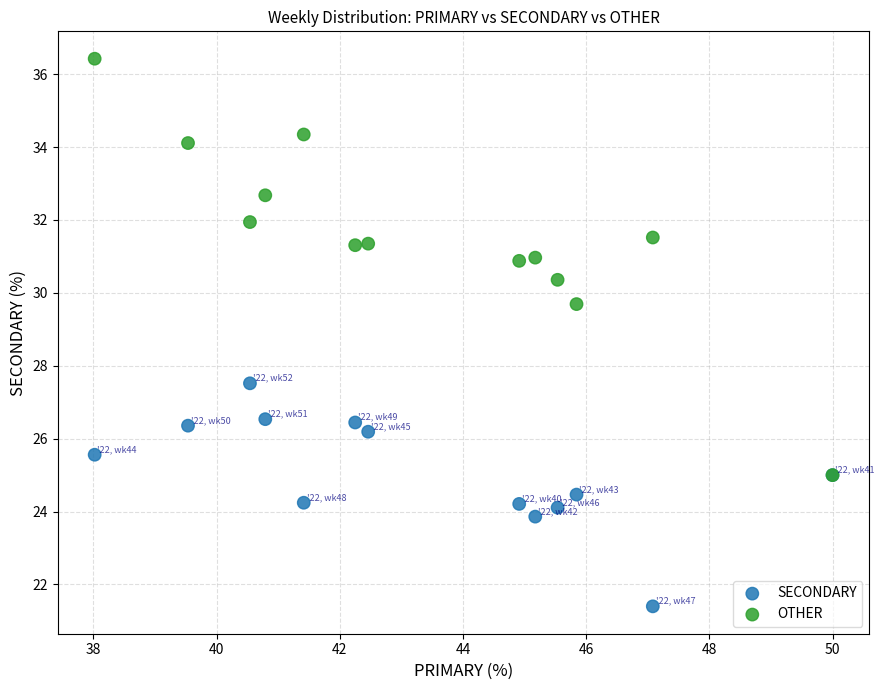

Which series contains the lowest Y value?

SECONDARY